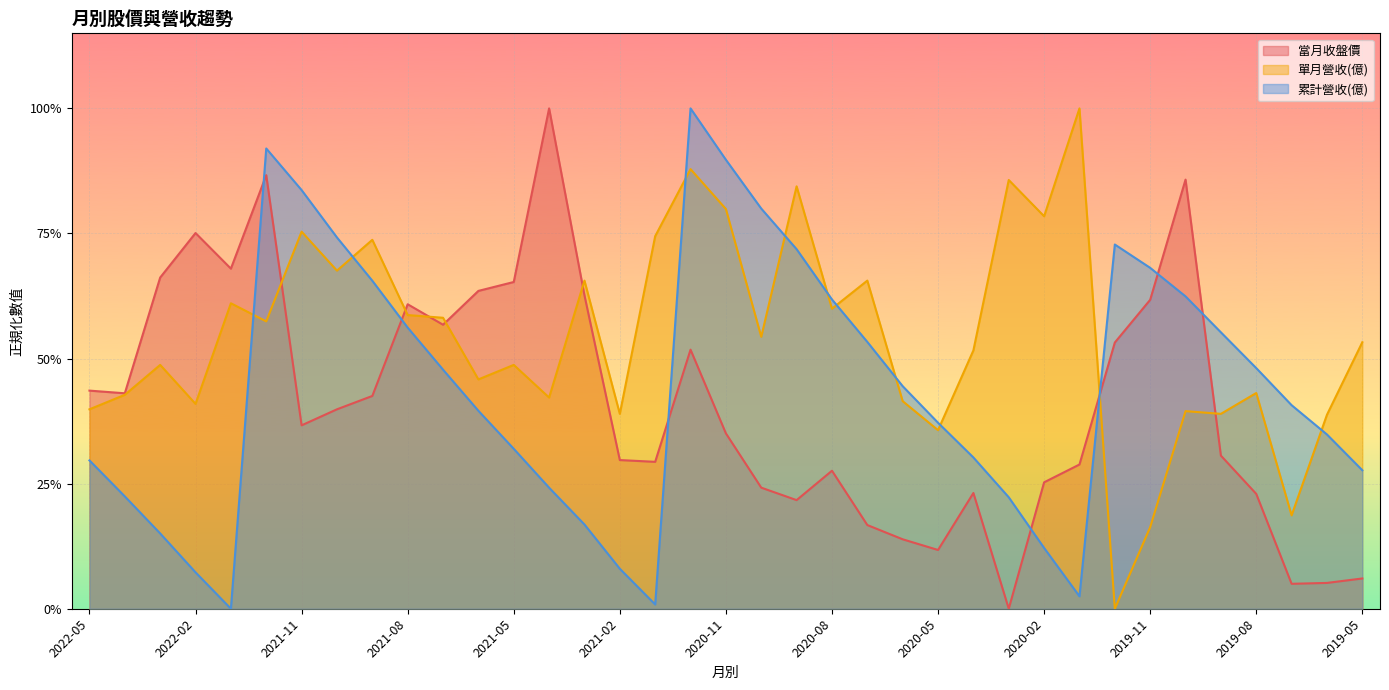

At which category does 單月營收(億) reach its first local peak?

2022-03